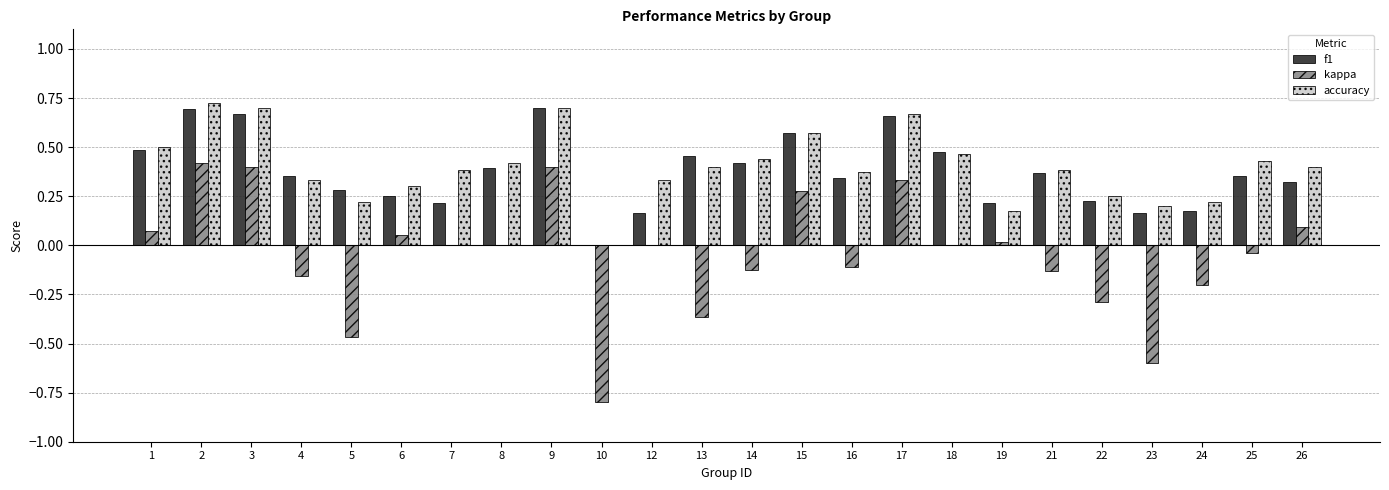

Which series changed the most between 2 and 23?

kappa